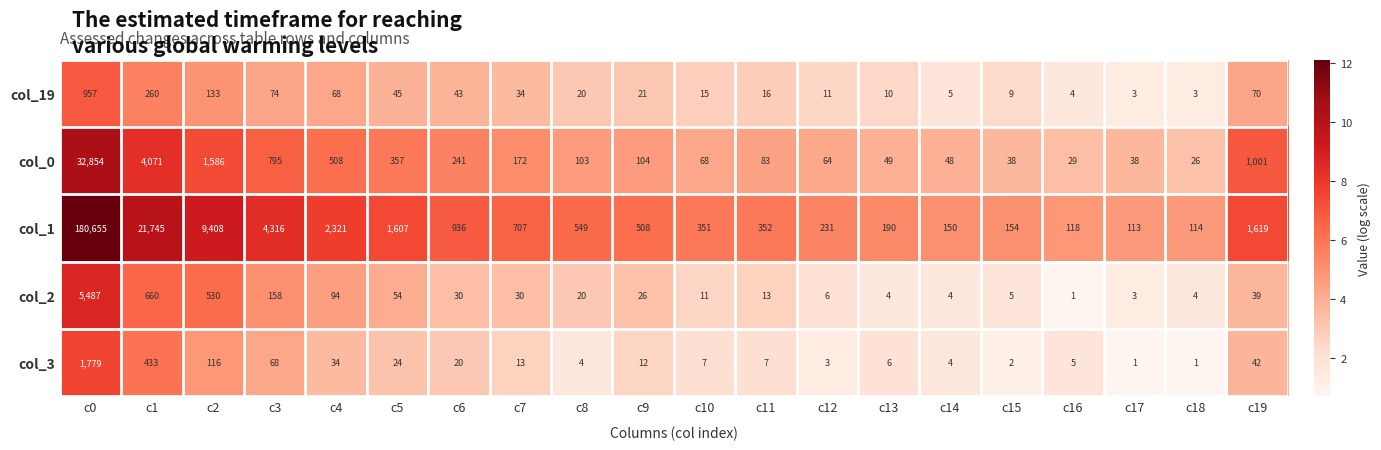

What is the average value of the col_1 series?

11307